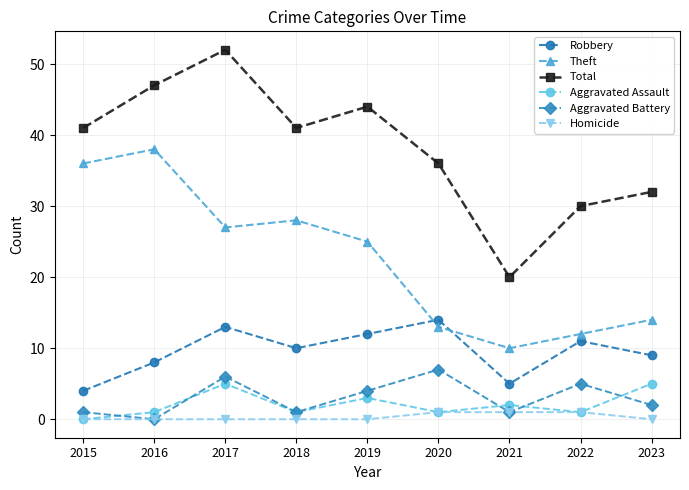

What is the value of the Theft point at the 4th from the left?

28